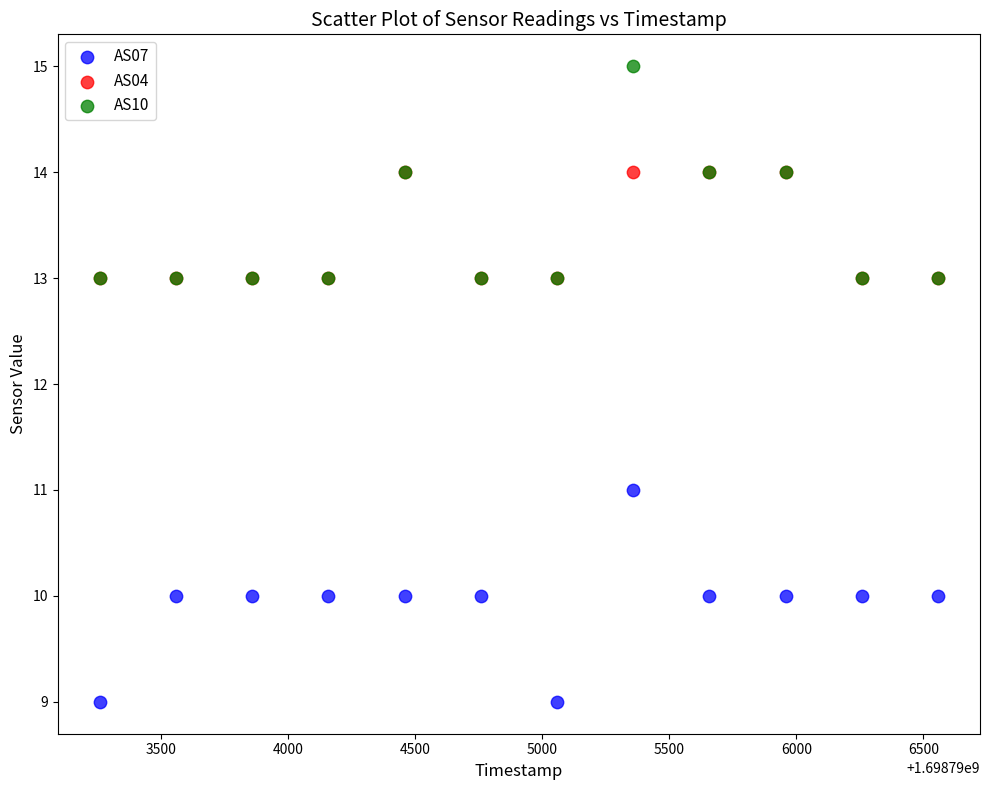

What are all the series names shown in the legend?

AS07, AS04, AS10